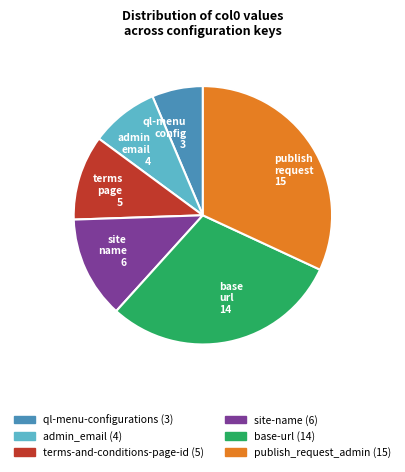

How many segments does this pie chart have?

6